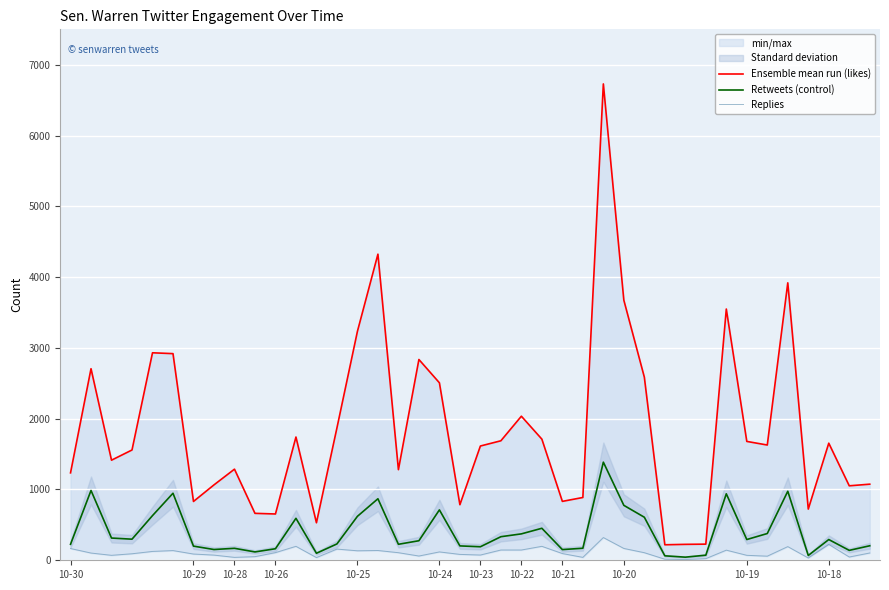

True or false: Retweets (control) has a value of 1321 at 10-29.

False